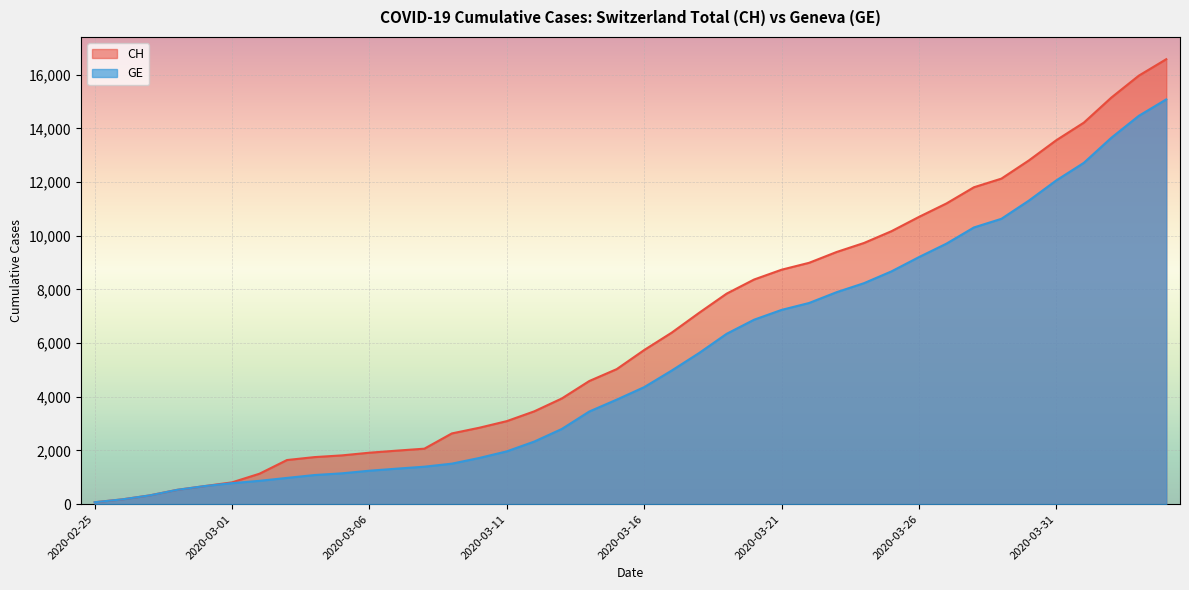

Which category has the lowest value in the GE series?

2020-02-25